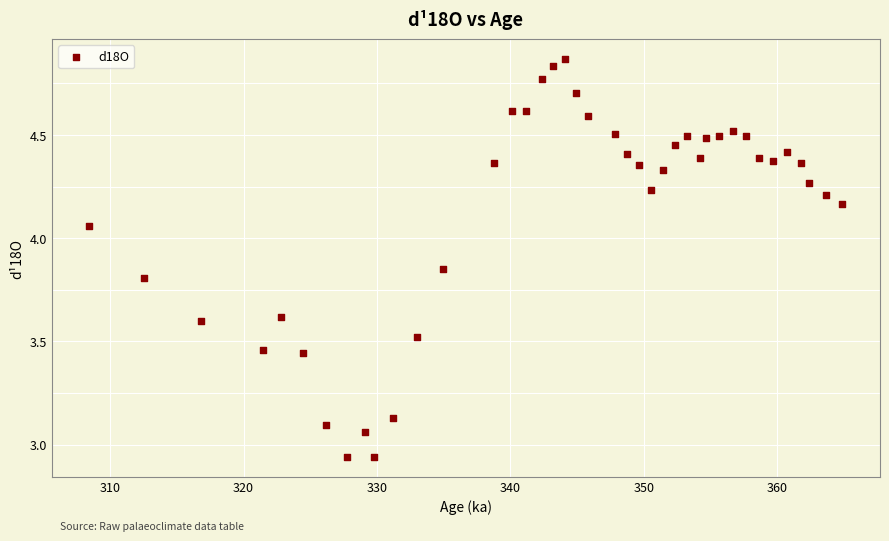

What is the range of Y values (max minus min)?

1.9